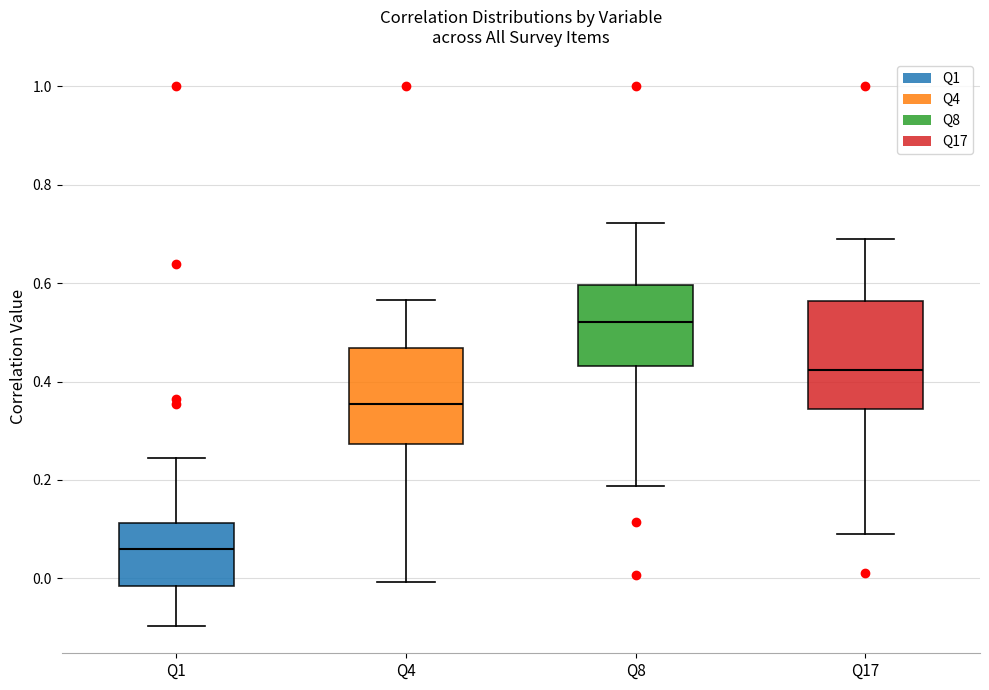

Reading left to right, read every box against the y-axis: the position of its median line, the range the box covers, and the ends of its whiskers. The values are not printed on the chart, so give them approximately, as read against the axis.

Q1: median 0.06, box -0.02 to 0.12, whiskers -0.10 to 0.24
Q4: median 0.36, box 0.28 to 0.46, whiskers 0.00 to 0.56
Q8: median 0.52, box 0.44 to 0.60, whiskers 0.18 to 0.72
Q17: median 0.42, box 0.34 to 0.56, whiskers 0.10 to 0.68